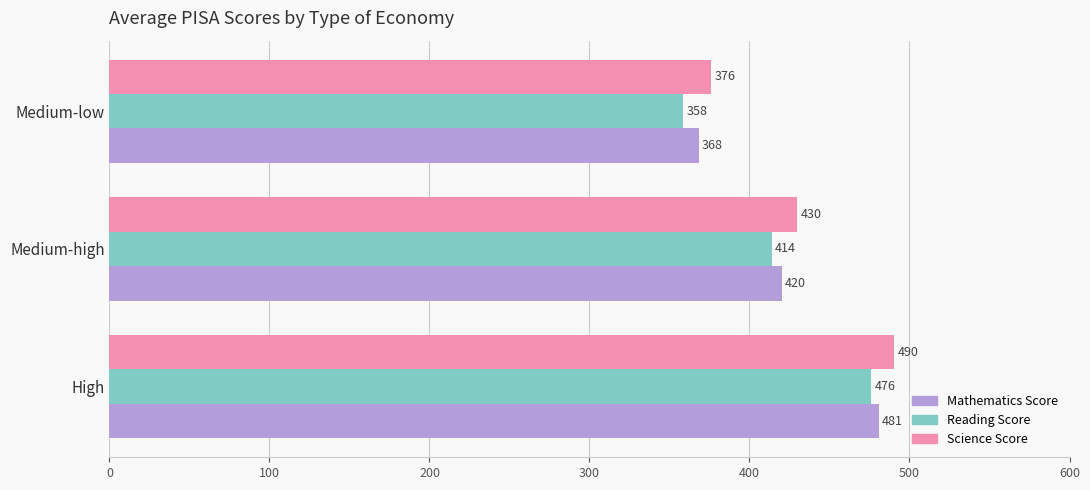

At which label does Mathematics Score reach its peak?

High